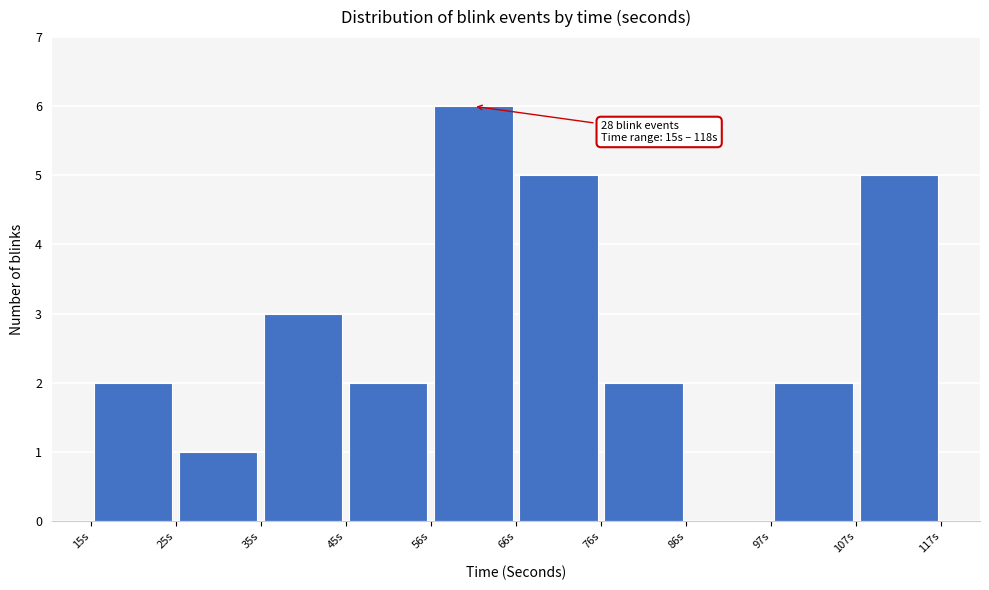

Over which range of the x-axis is the bar tallest?

56 to 66